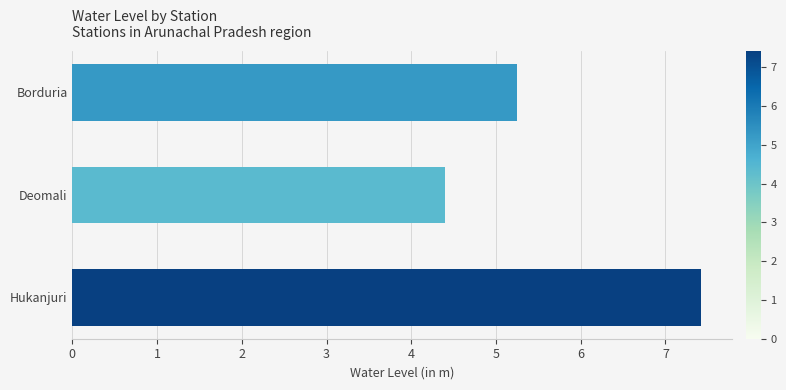

What is the maximum value shown in the chart?

7.4